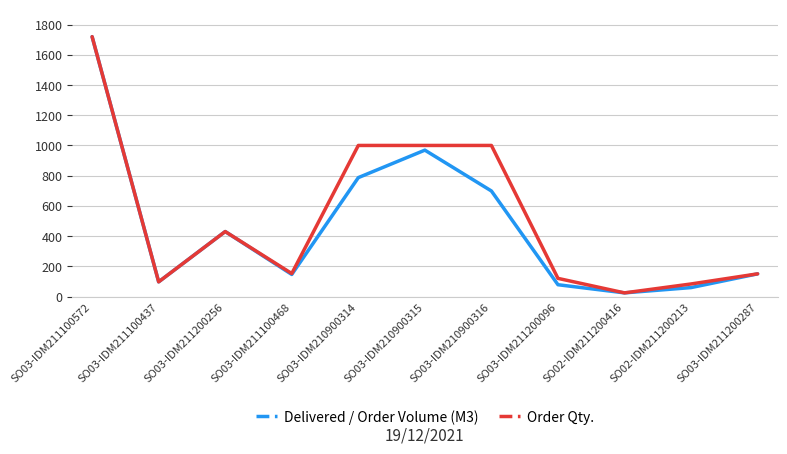

What is the difference between the second highest and second lowest values in the Order Qty. series?

917.0